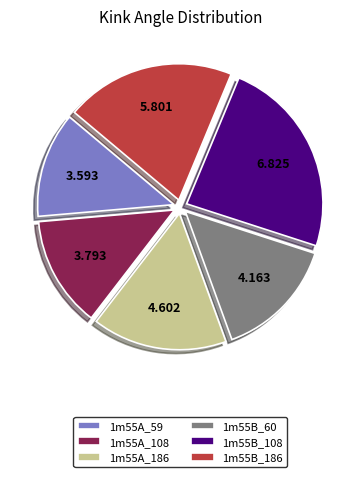

Is the sum of 1m55B_186 and 1m55A_186 greater than half?

No